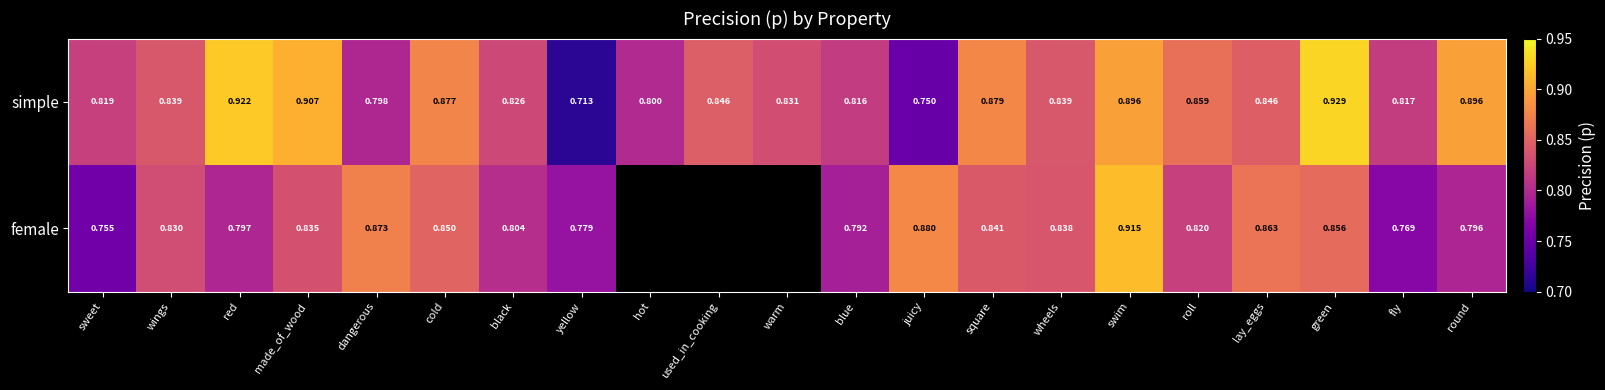

At which label is simple closest to 0?

yellow